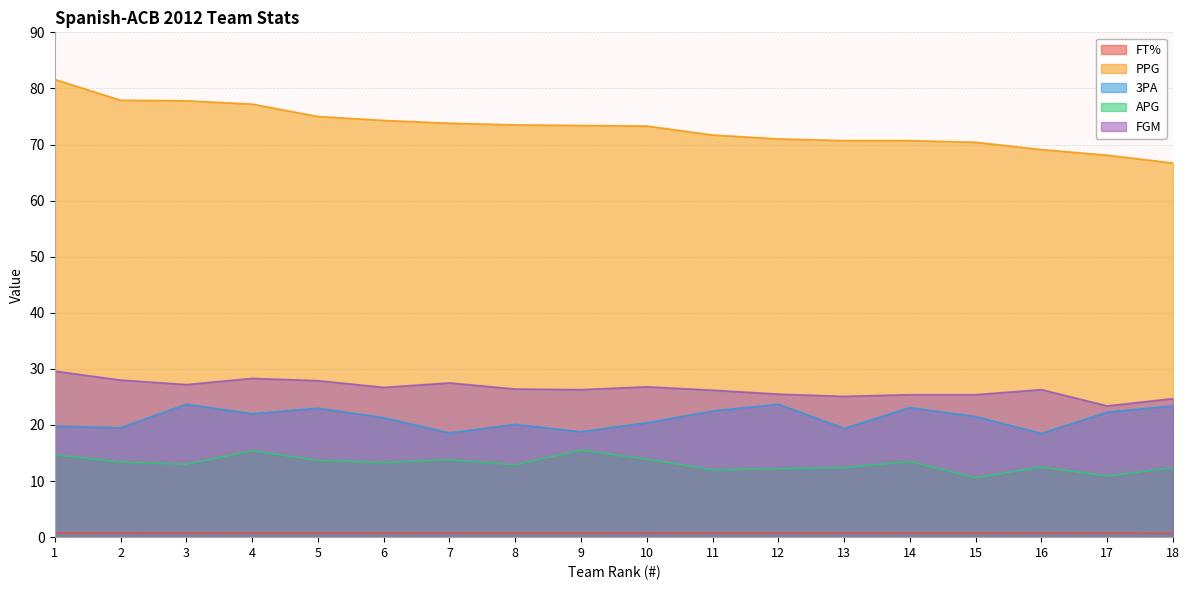

At which category does FT% reach its first local peak?

2